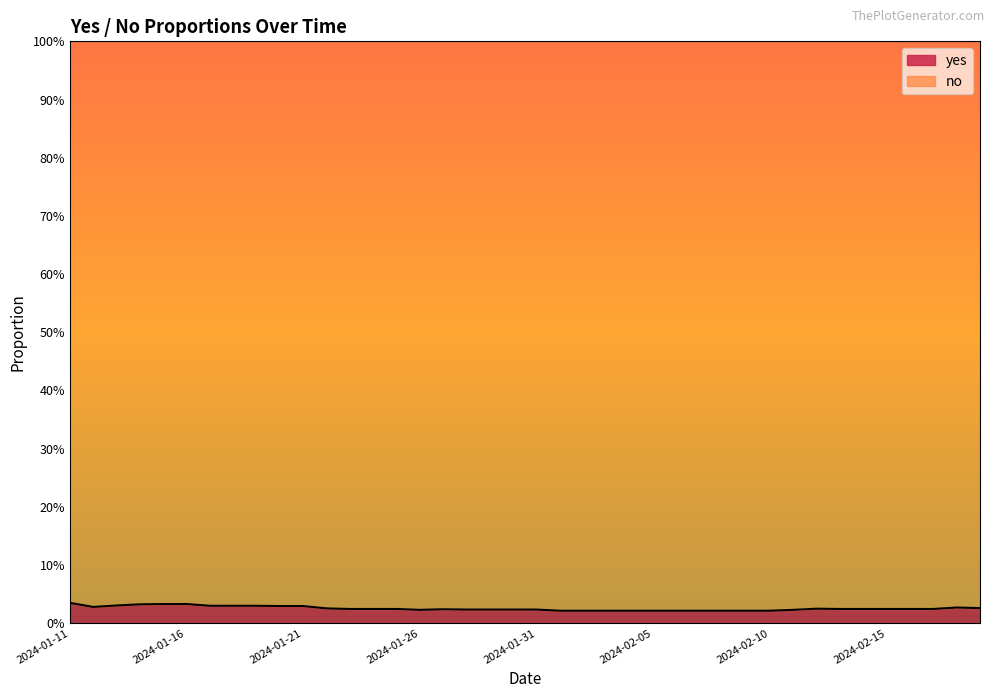

How many interior local peaks (higher than both neighbors) does the data have?

3